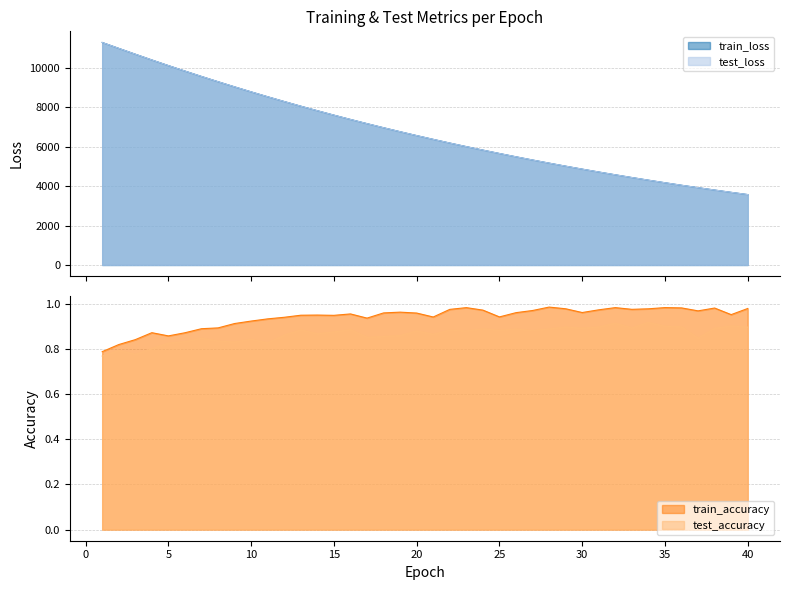

How many lines are shown in the chart?

4